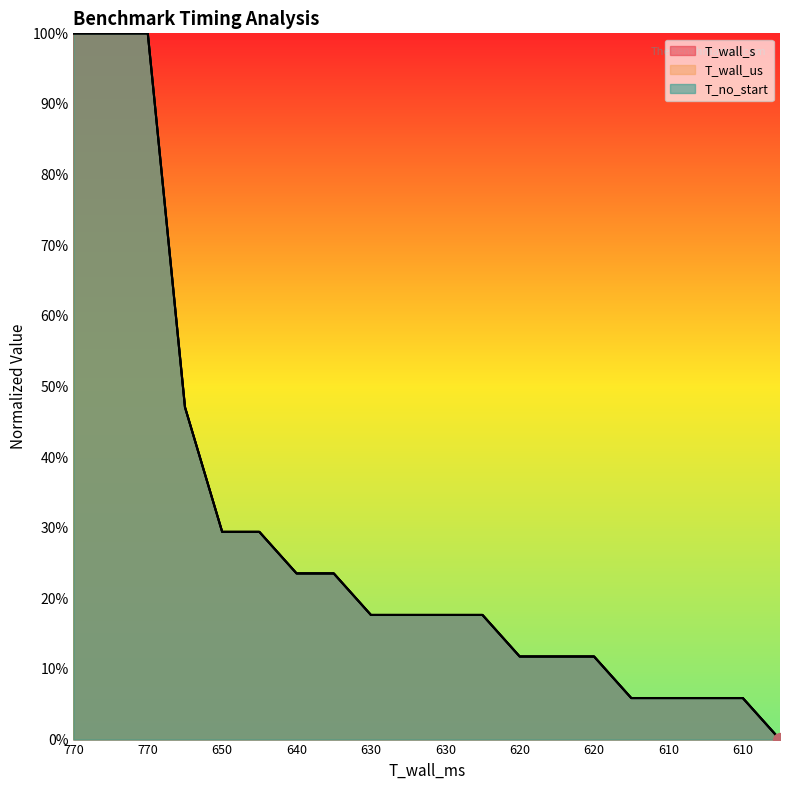

True or false: T_wall_us and T_wall_s intersect in this chart.

False